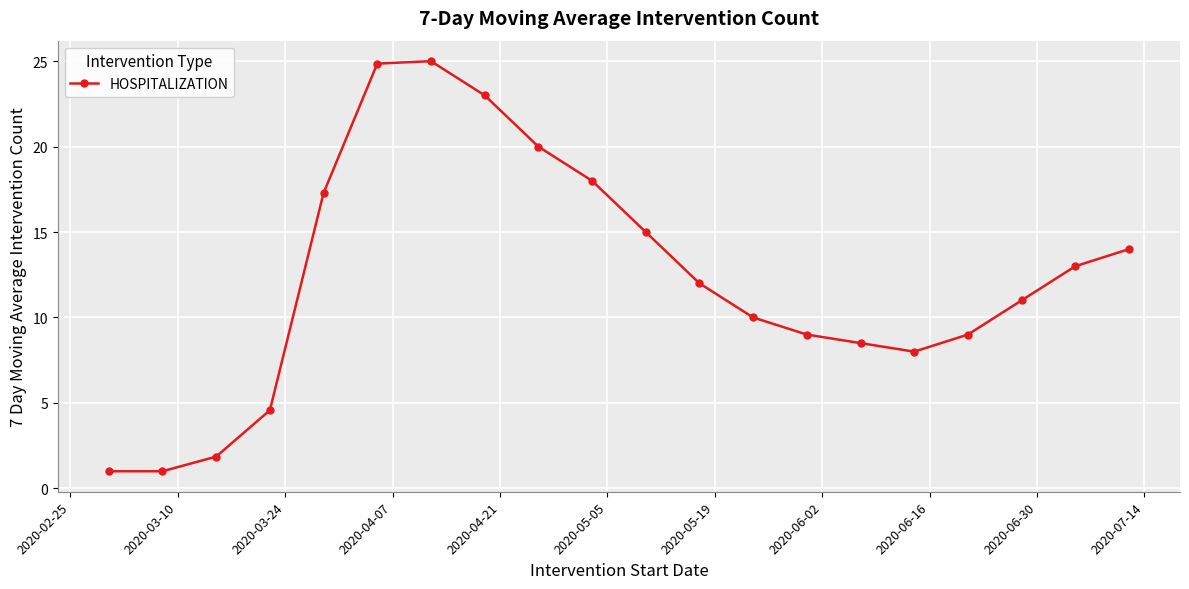

True or false: the data has more than 2 interior local peaks.

False